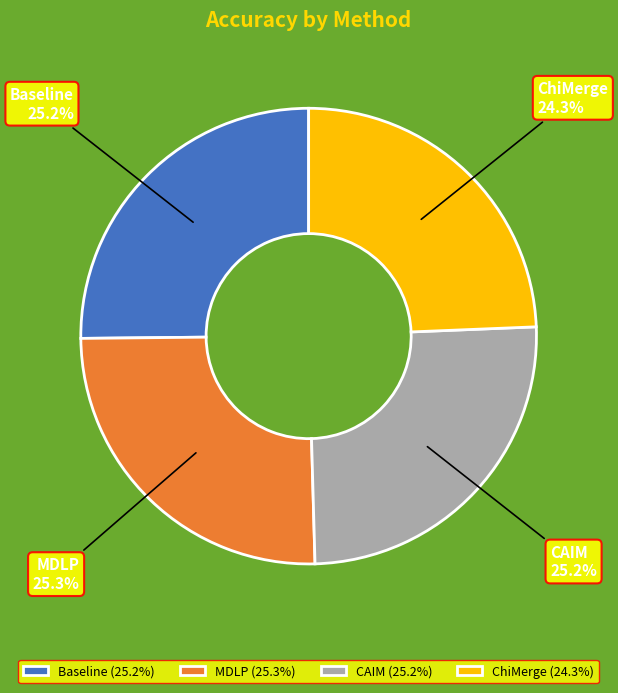

Is there a majority slice in this chart?

No